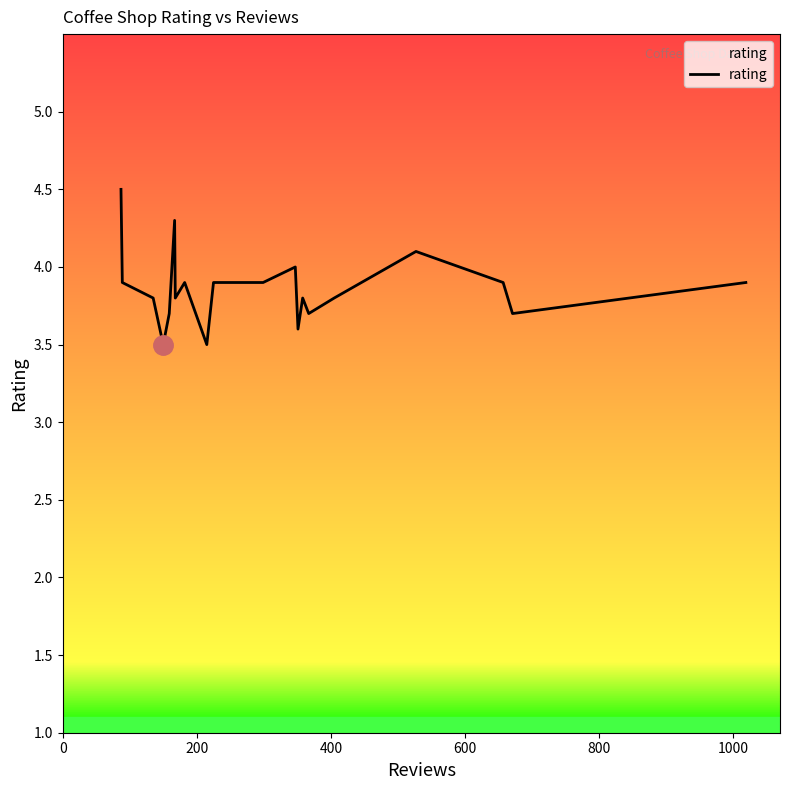

What is the difference between the maximum and second lowest values?

1.0